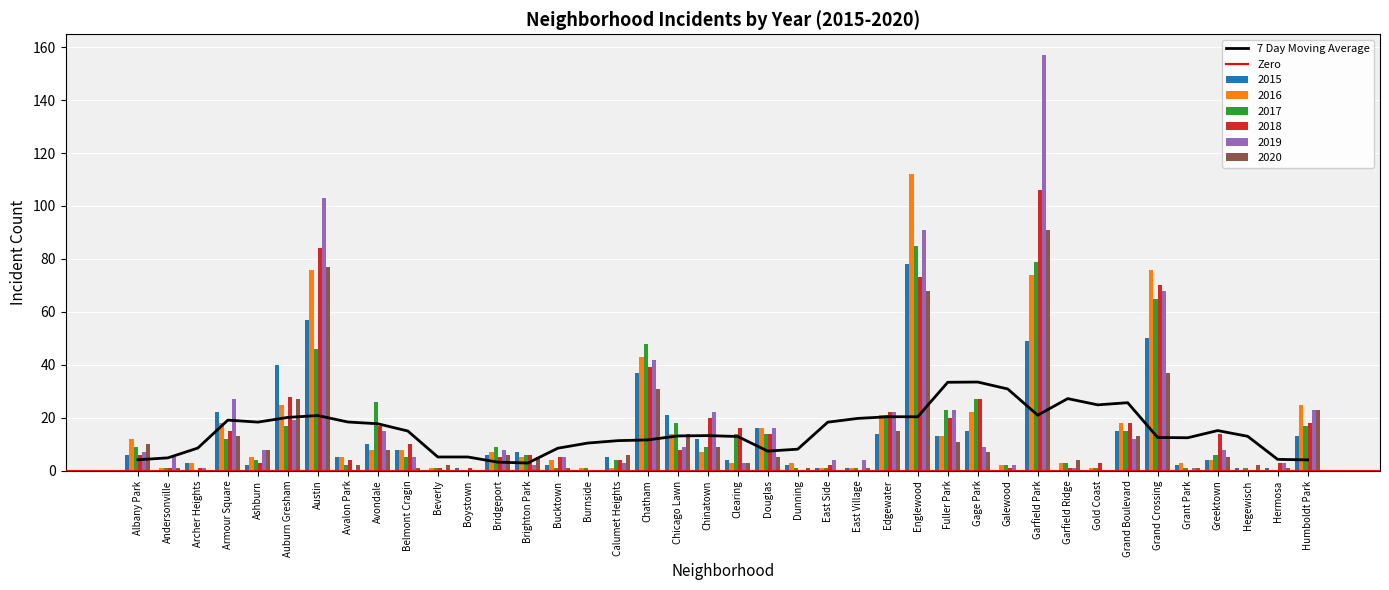

At which category is the sum across all series the highest?

Garfield Park